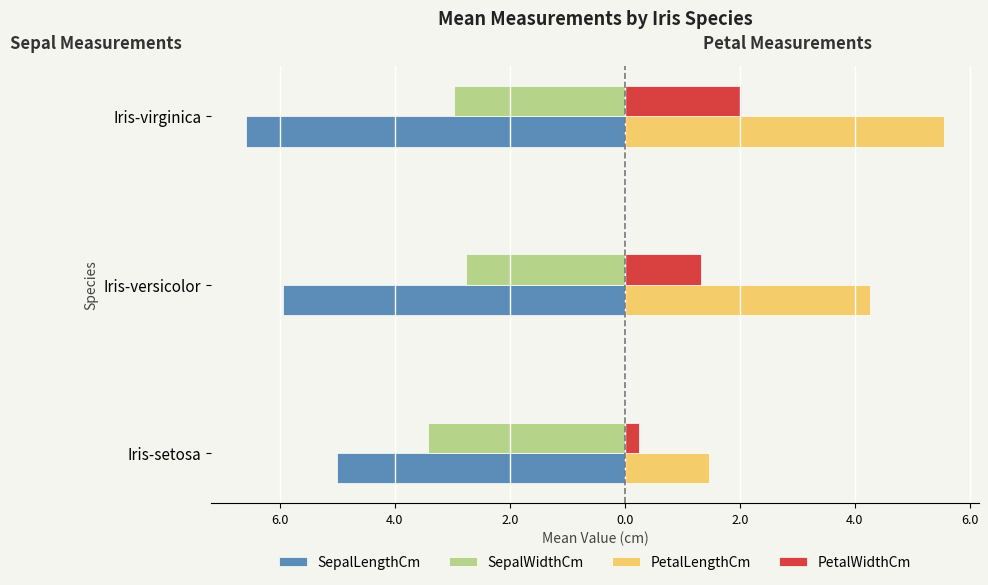

Reading left to right, extract all data points from this chart.

SepalLengthCm: -5.0	-5.9	-6.6
SepalWidthCm: -3.4	-2.8	-3.0
PetalLengthCm: 1.5	4.3	5.6
PetalWidthCm: 0.2	1.3	2.0